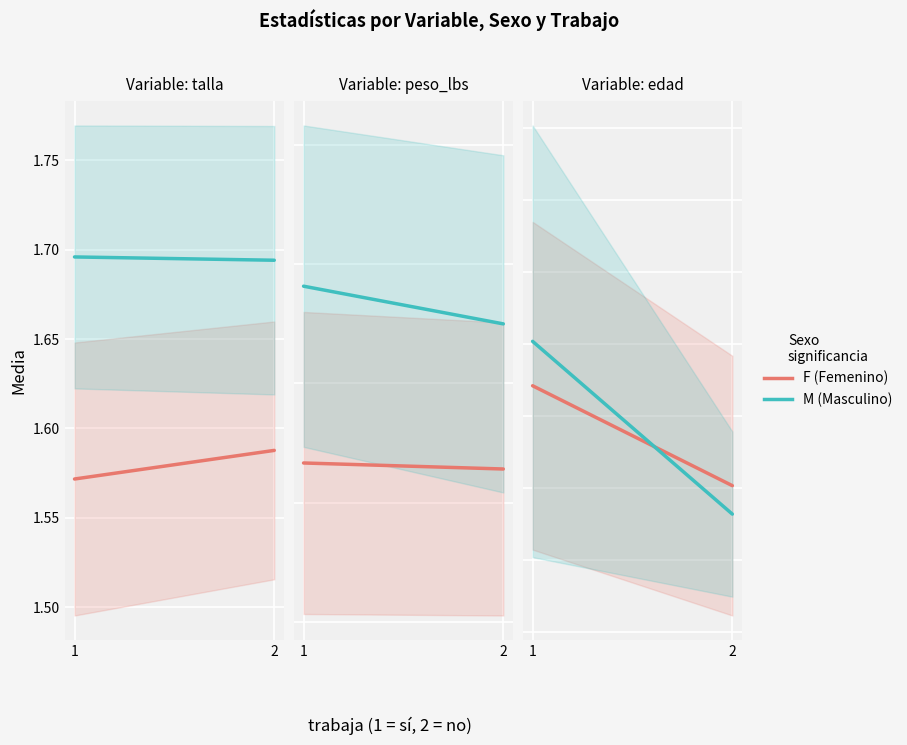

What is the value of the F (Media) point at the 2nd from the left?

22.6